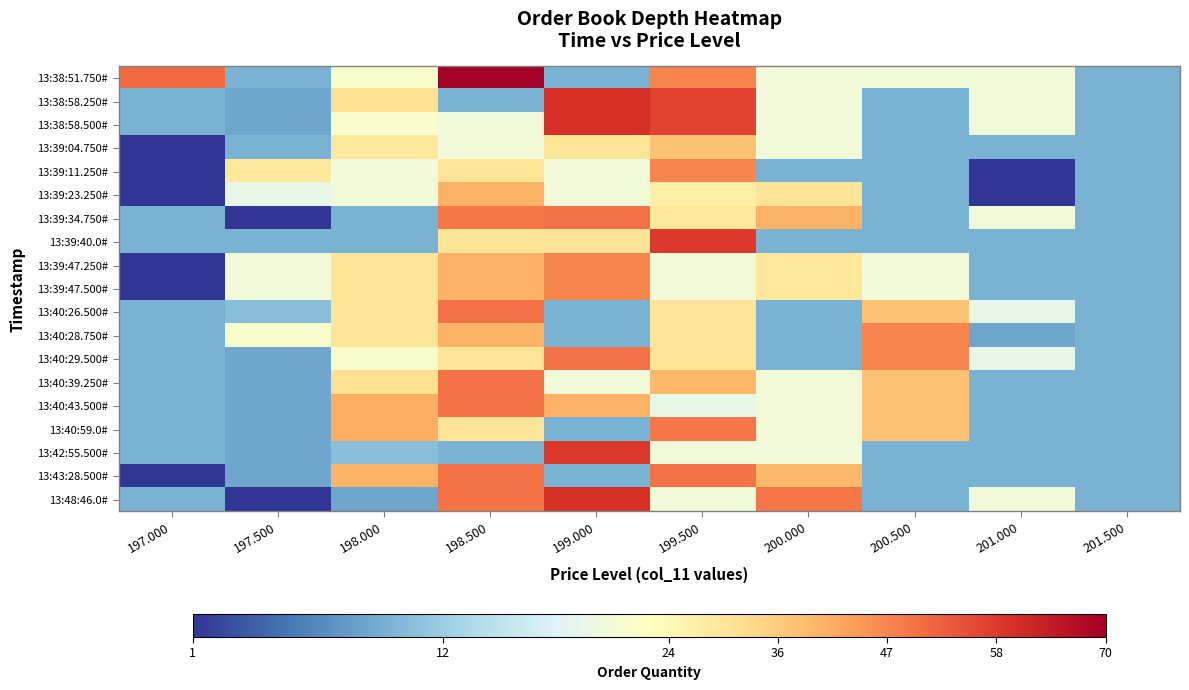

At which category does the chart reach its peak across all series?

198.500